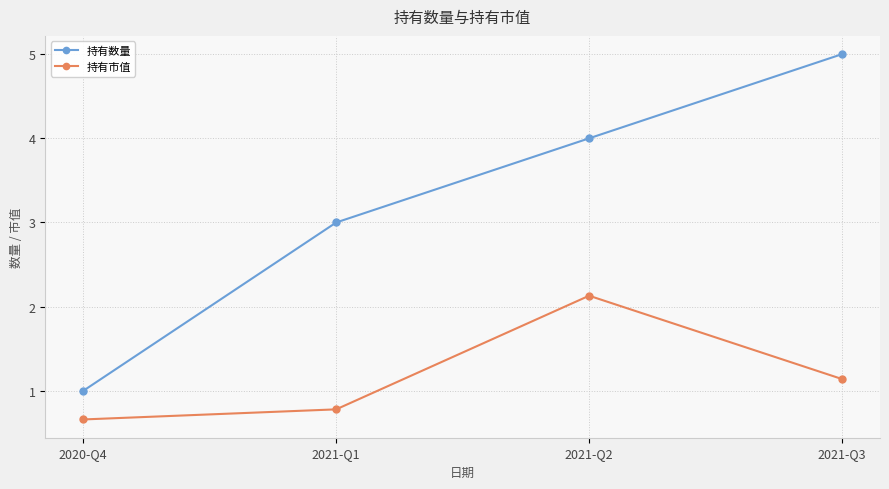

Reading right to left, what are all the values shown in this chart?

持有数量: 2021-Q3=5.0	2021-Q2=4.0	2021-Q1=3.0	2020-Q4=1.0
持有市值: 2021-Q3=1.1	2021-Q2=2.1	2021-Q1=0.8	2020-Q4=0.7